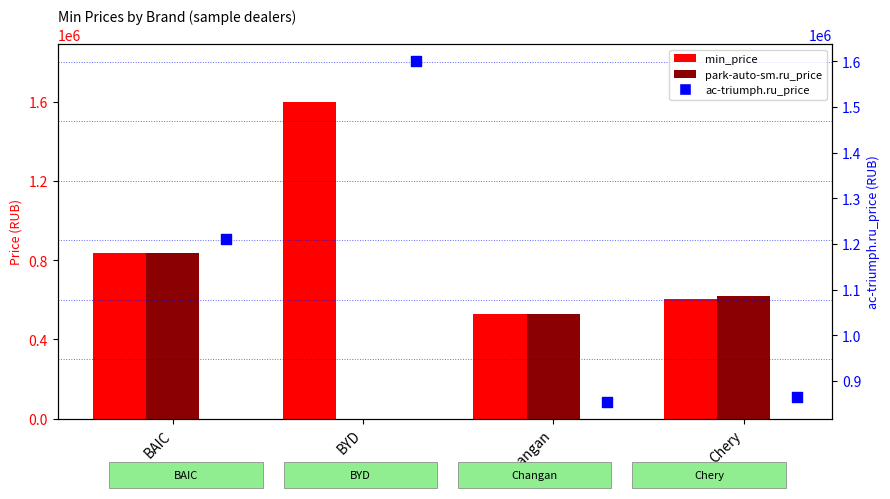

Which series has the widest spread of Y values?

min_price